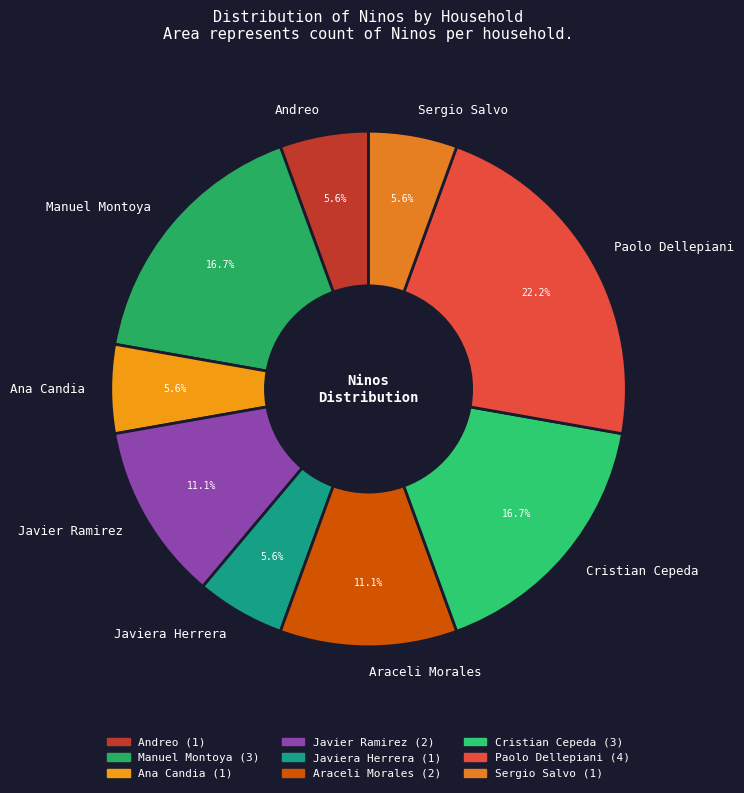

Is there a majority slice in this chart?

No